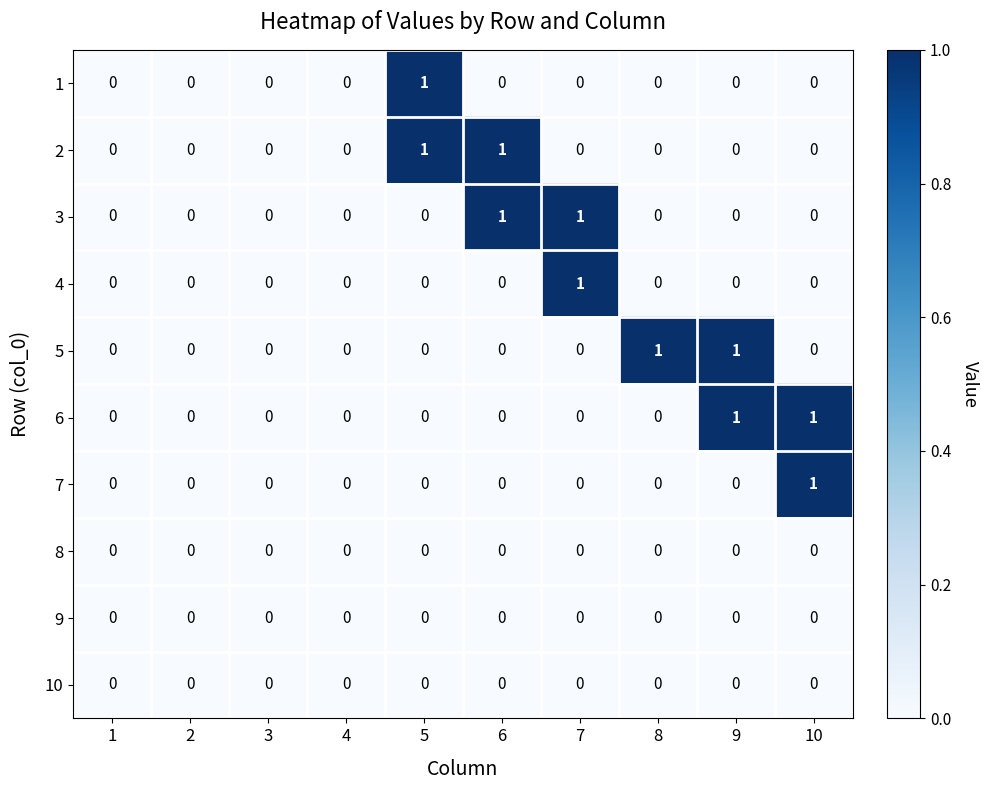

The 9 series shows 0 at 5. True or false?

True